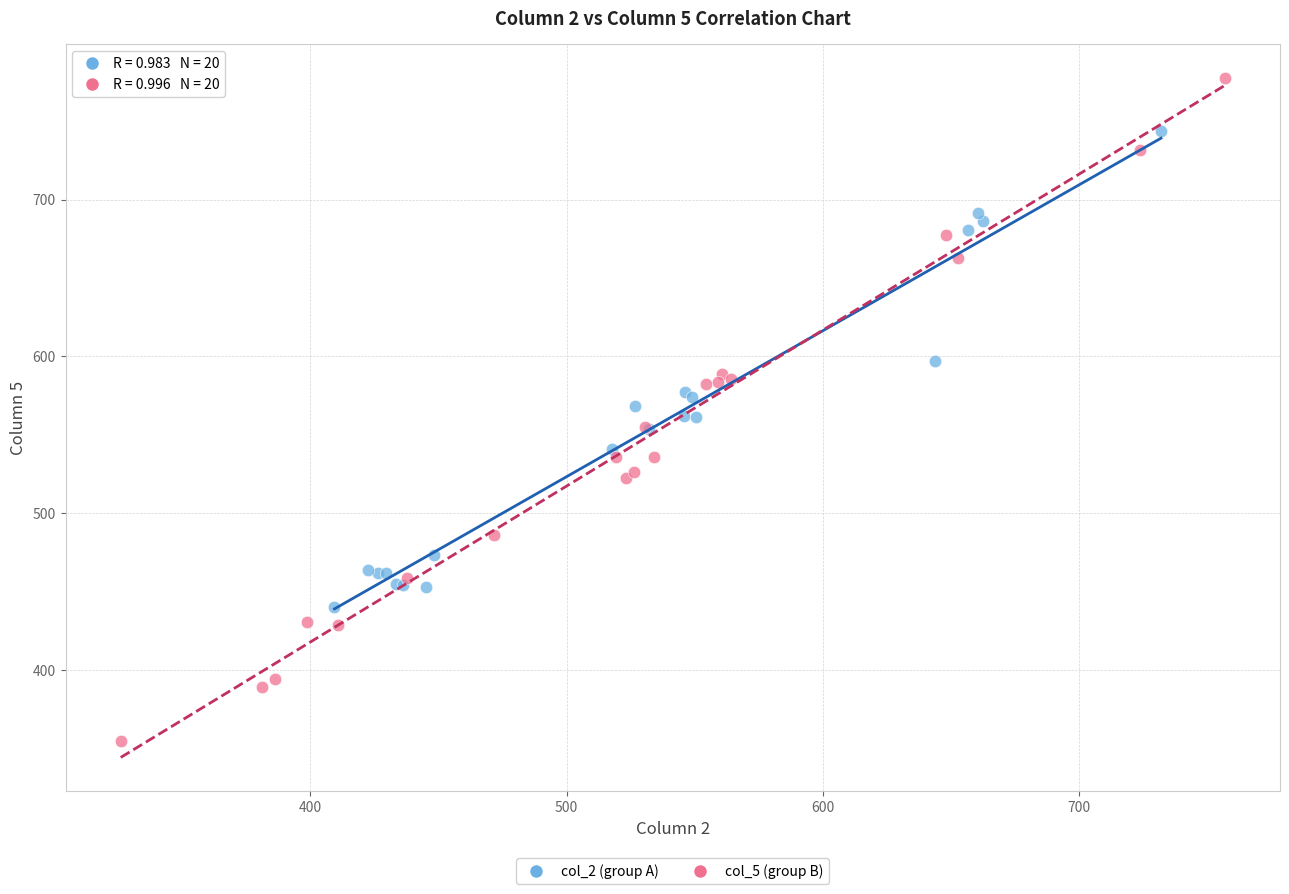

Which series reaches the maximum Y coordinate?

col_5 (group B)